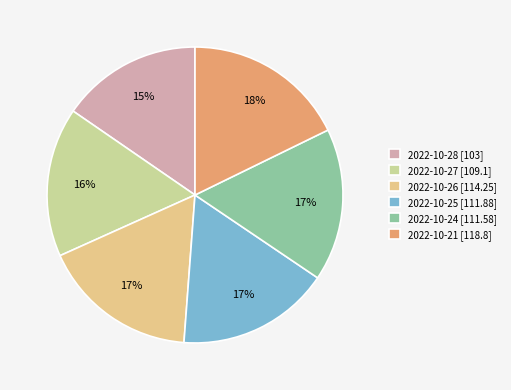

To the nearest percent, what is the combined percentage of 2022-10-28 and 2022-10-25?

32%